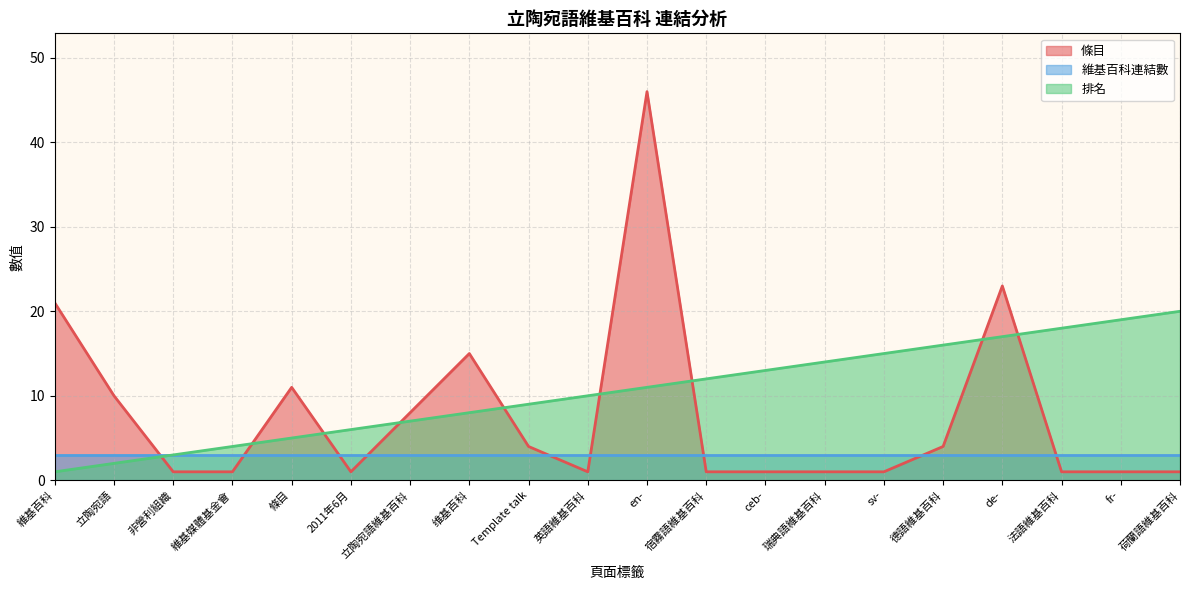

What is the greatest value displayed?

46